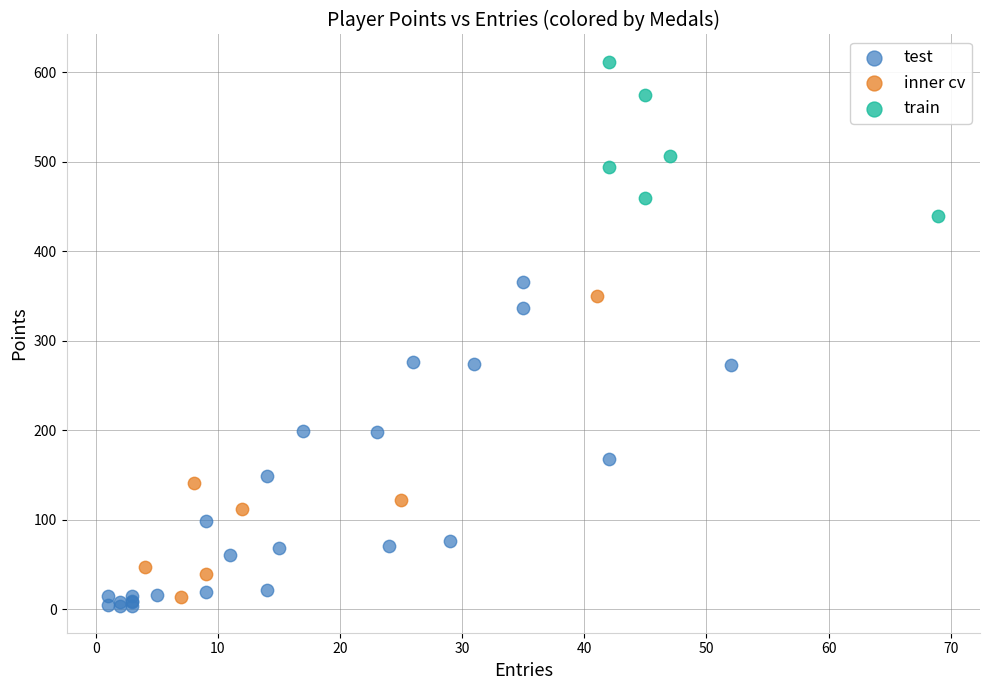

Which series reaches the maximum Y coordinate?

train